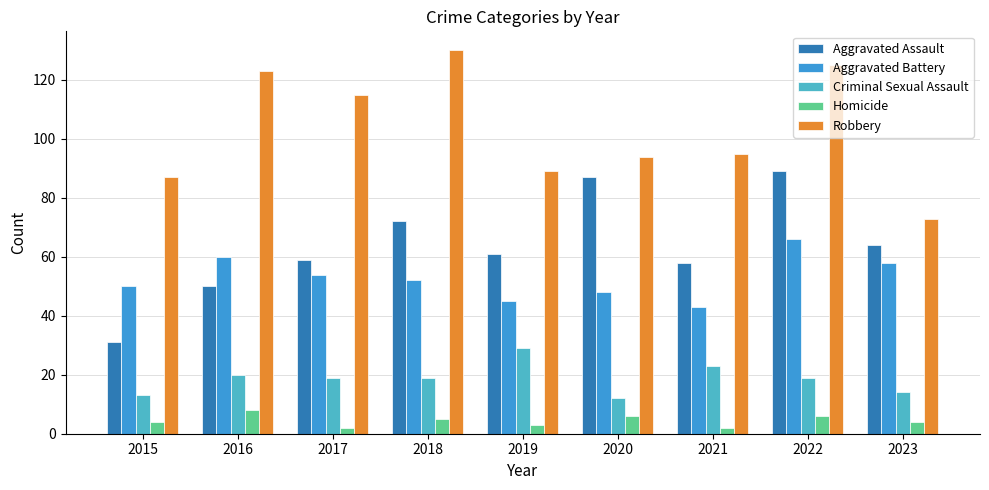

How many data points does each series have?

9